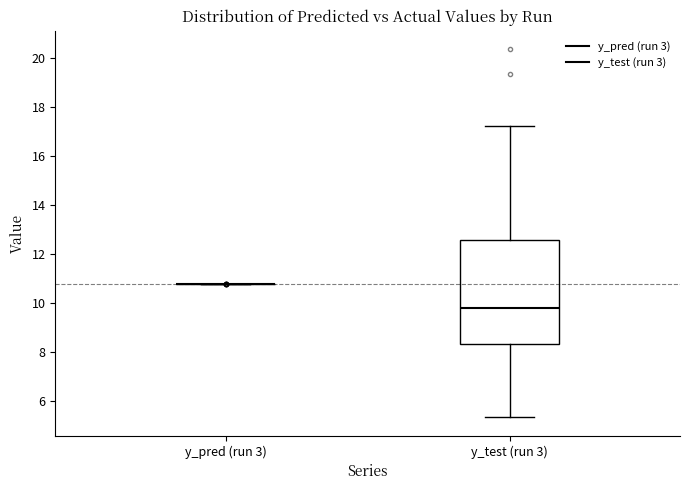

Where does the upper whisker of the box for y_test (run 3) end on the y-axis? The values are not printed on the chart, so give them approximately, as read against the axis.

17.2